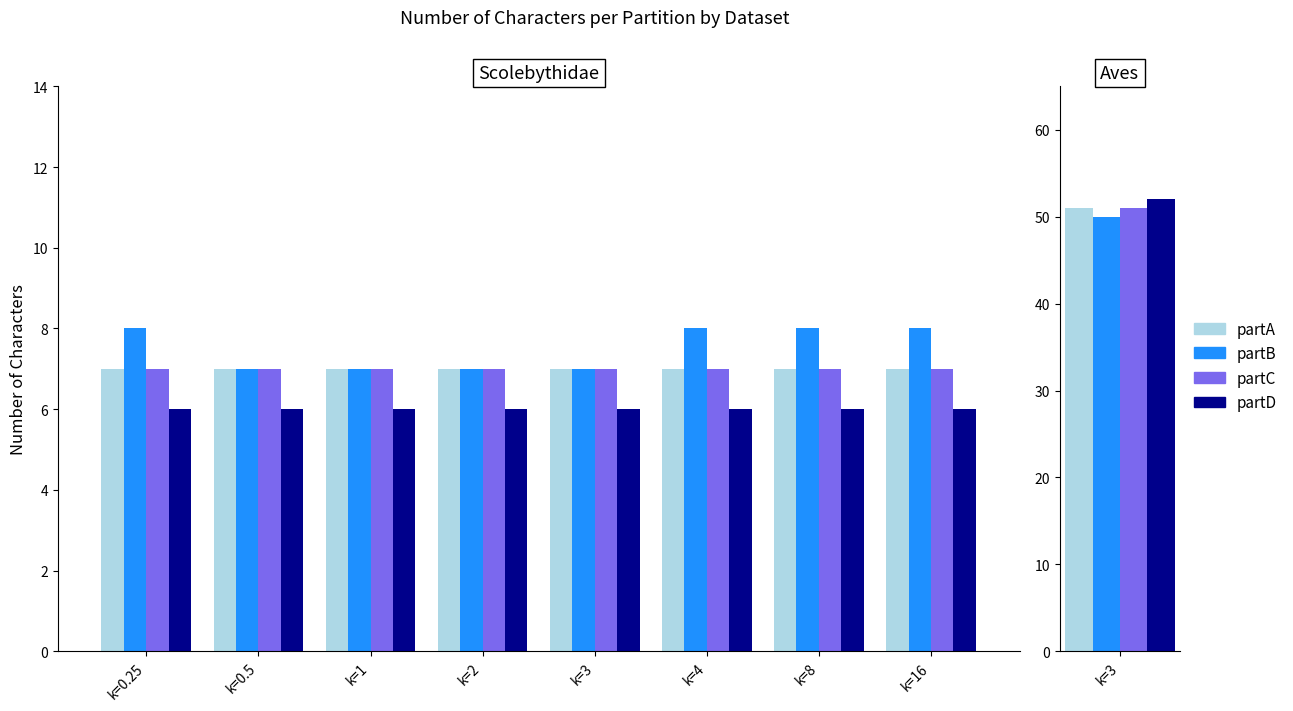

Which series has the largest range (max minus min)?

partB